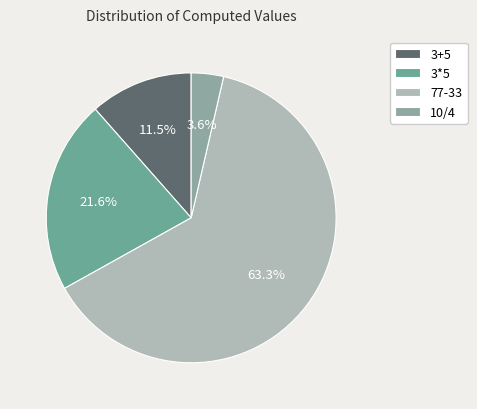

What is the smallest slice in the pie chart?

10/4